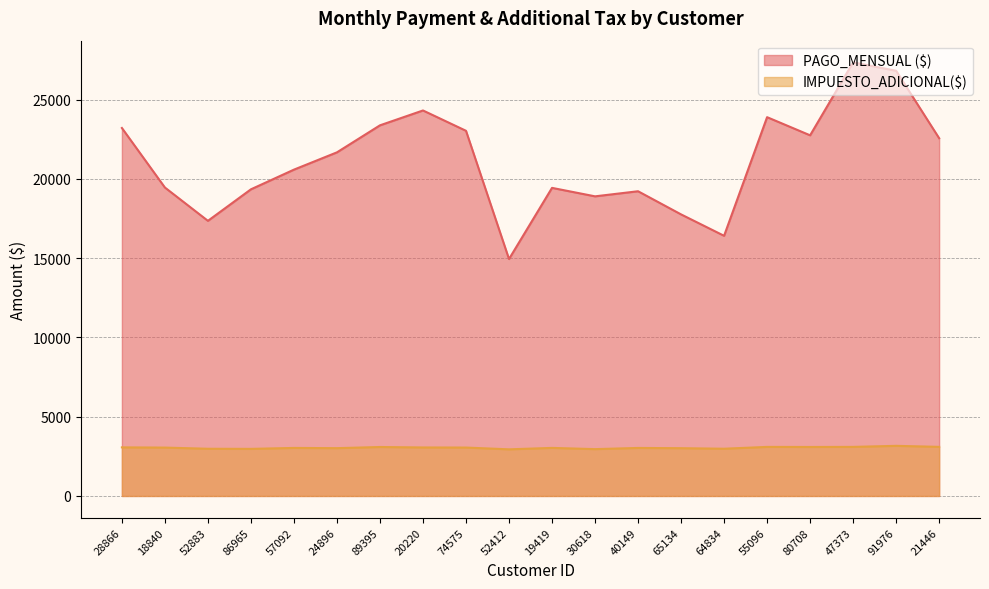

The value of IMPUESTO_ADICIONAL($) at 19419 is 3031. True or false?

True